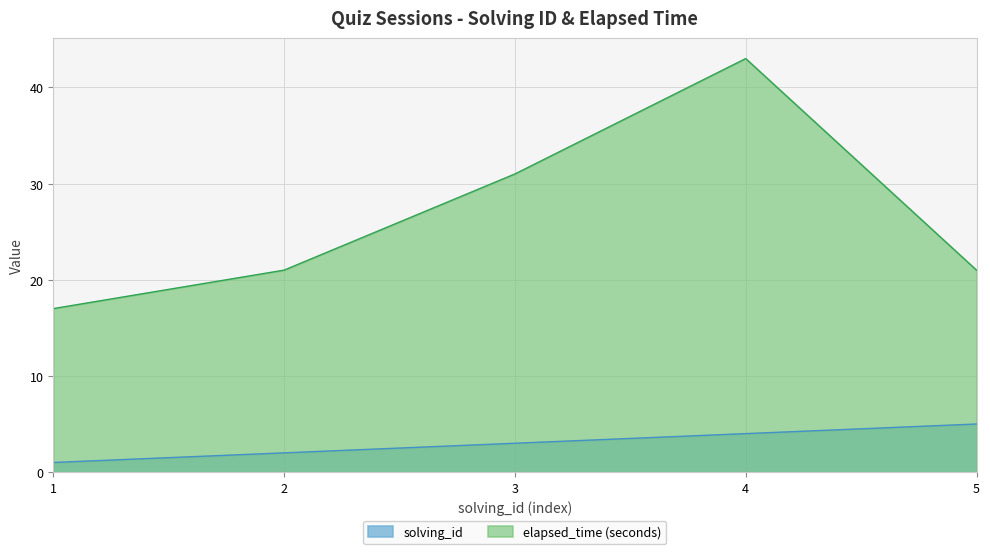

How many values in the elapsed_time series exceed 21?

2